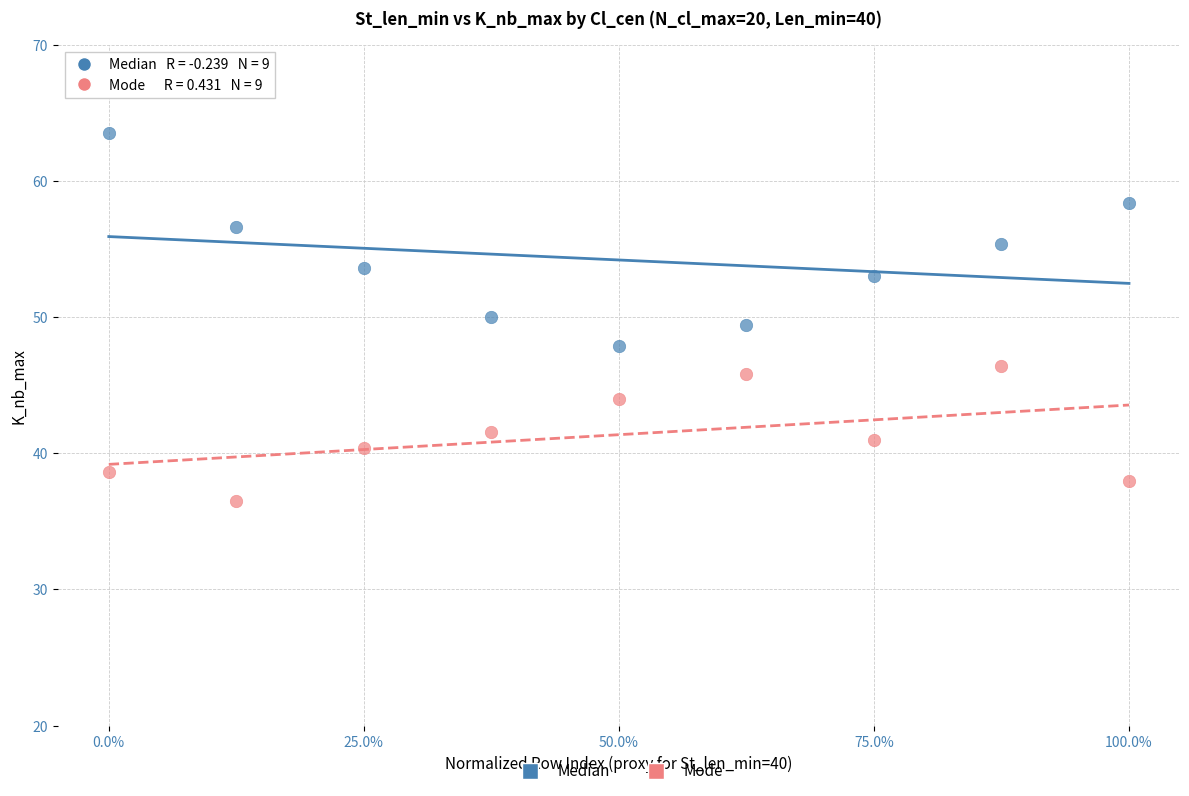

Which series reaches the minimum Y coordinate?

Mode